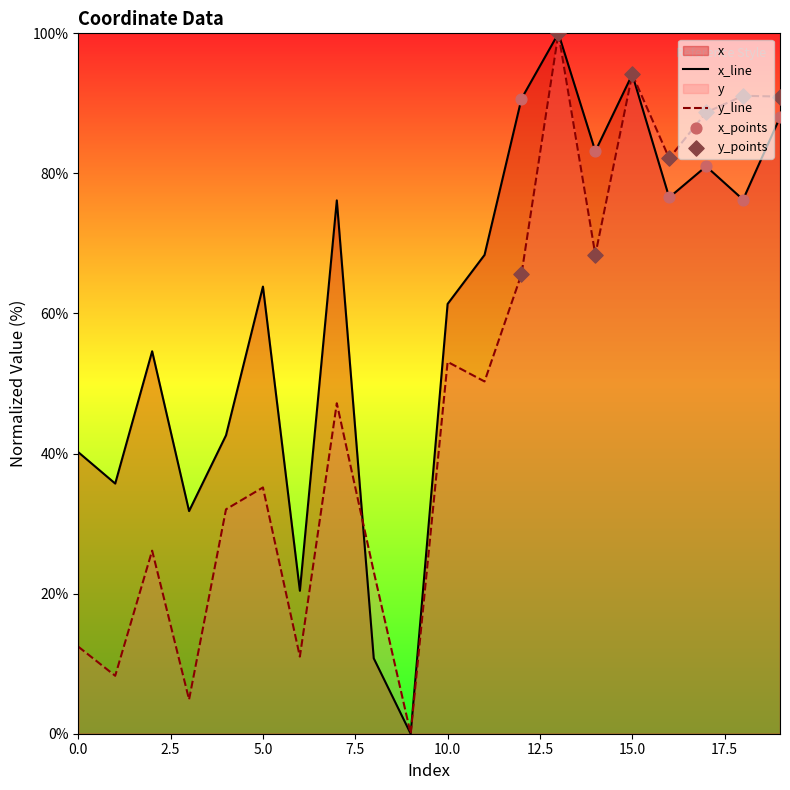

Which series has the widest spread of Y values?

x